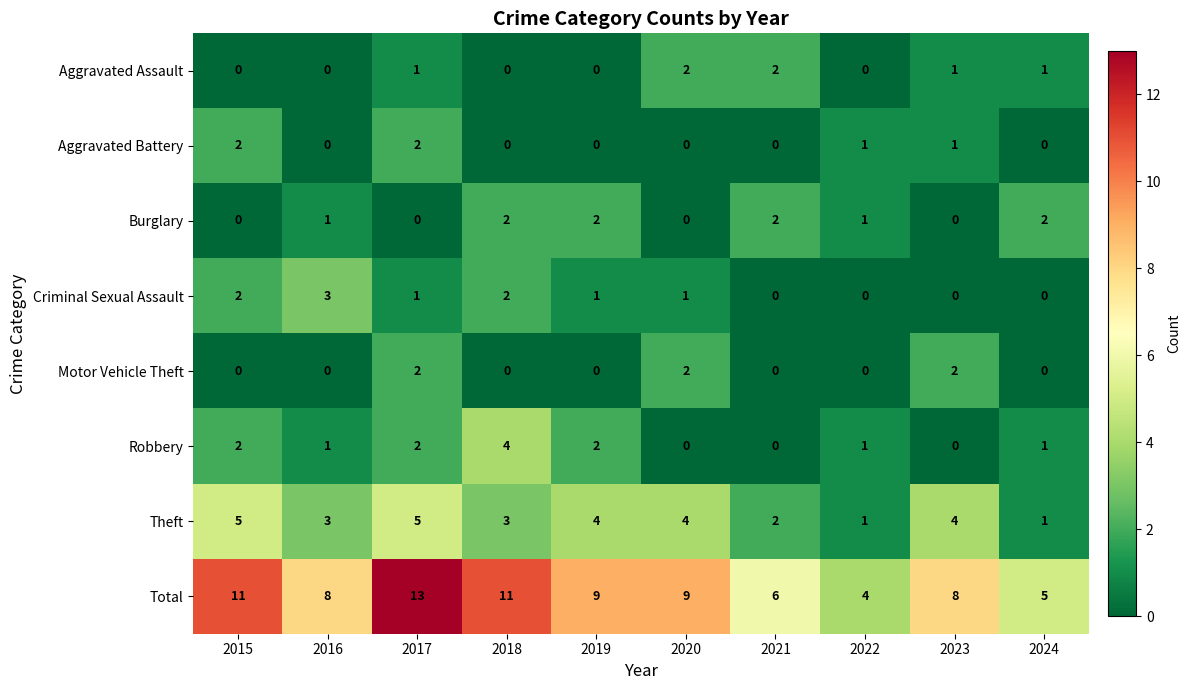

How many distinct data groups are displayed?

8